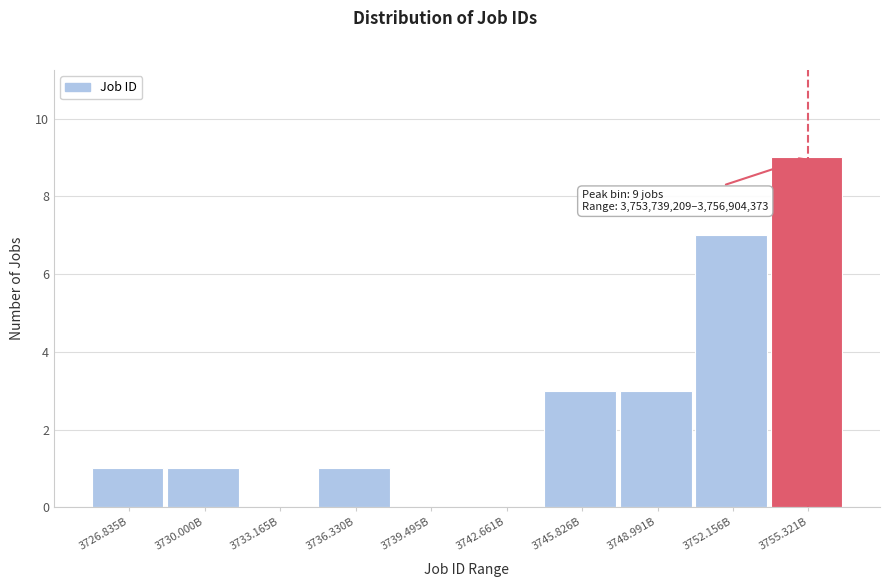

Reading left to right, transcribe all the data shown in this chart.

3726.835B=1	3730.000B=1	3733.165B=0	3736.330B=1	3739.495B=0	3742.661B=0	3745.826B=3	3748.991B=3	3752.156B=7	3755.321B=9